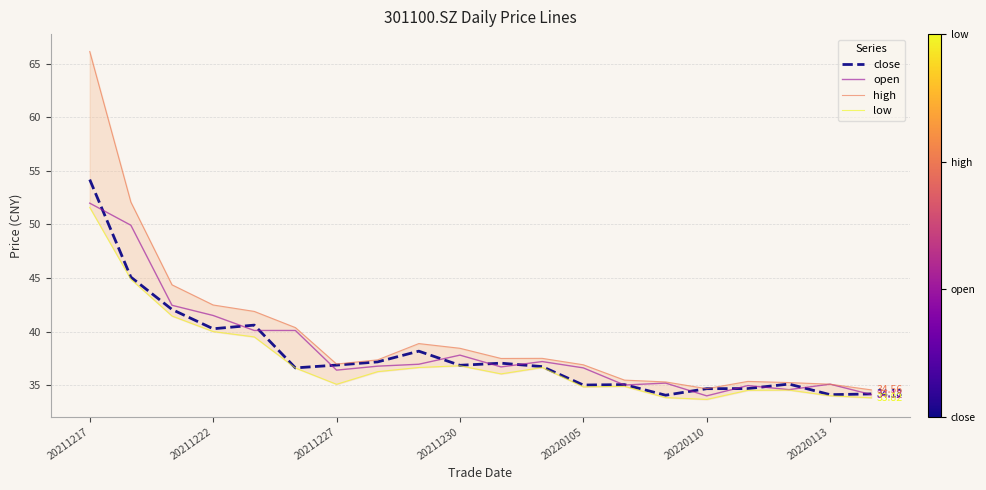

The value of open at 20211230 is 8.5. True or false?

False